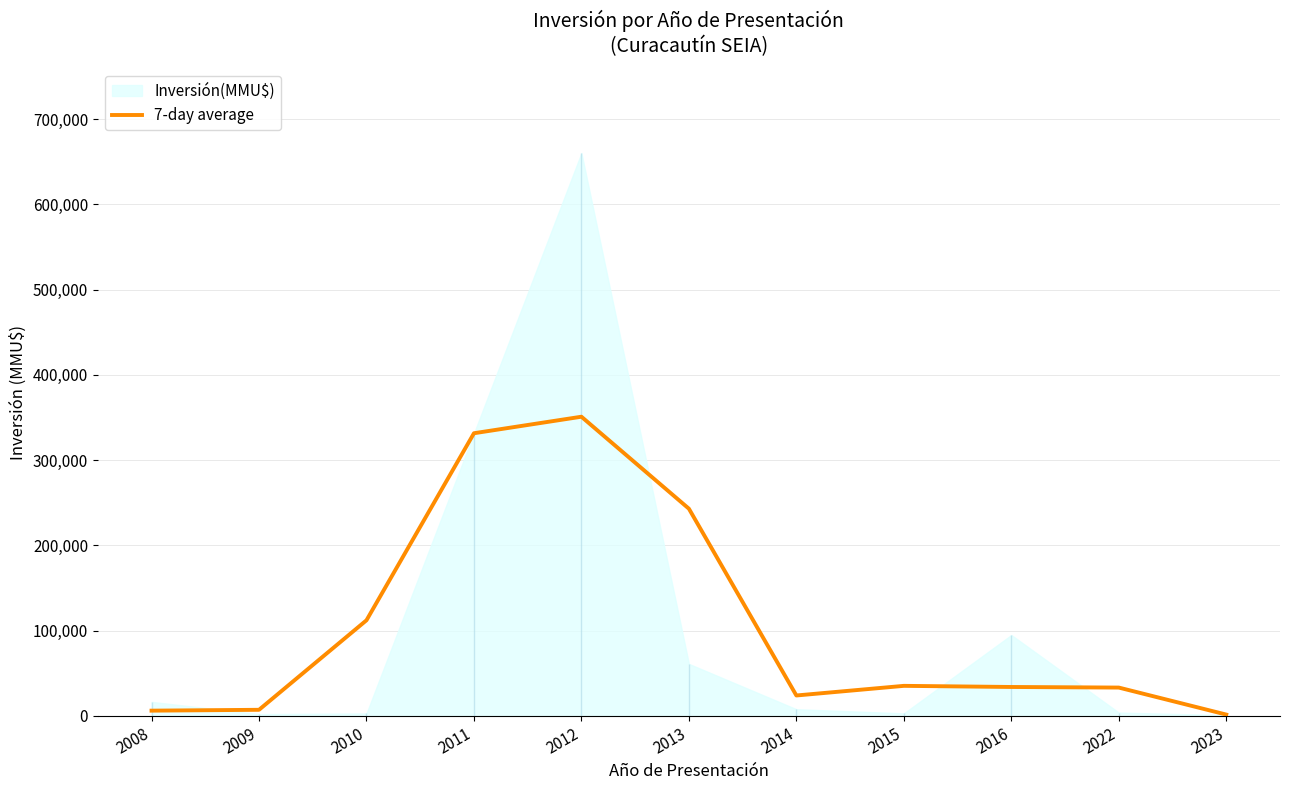

What is the value of the 1st point from the left?

6267.0